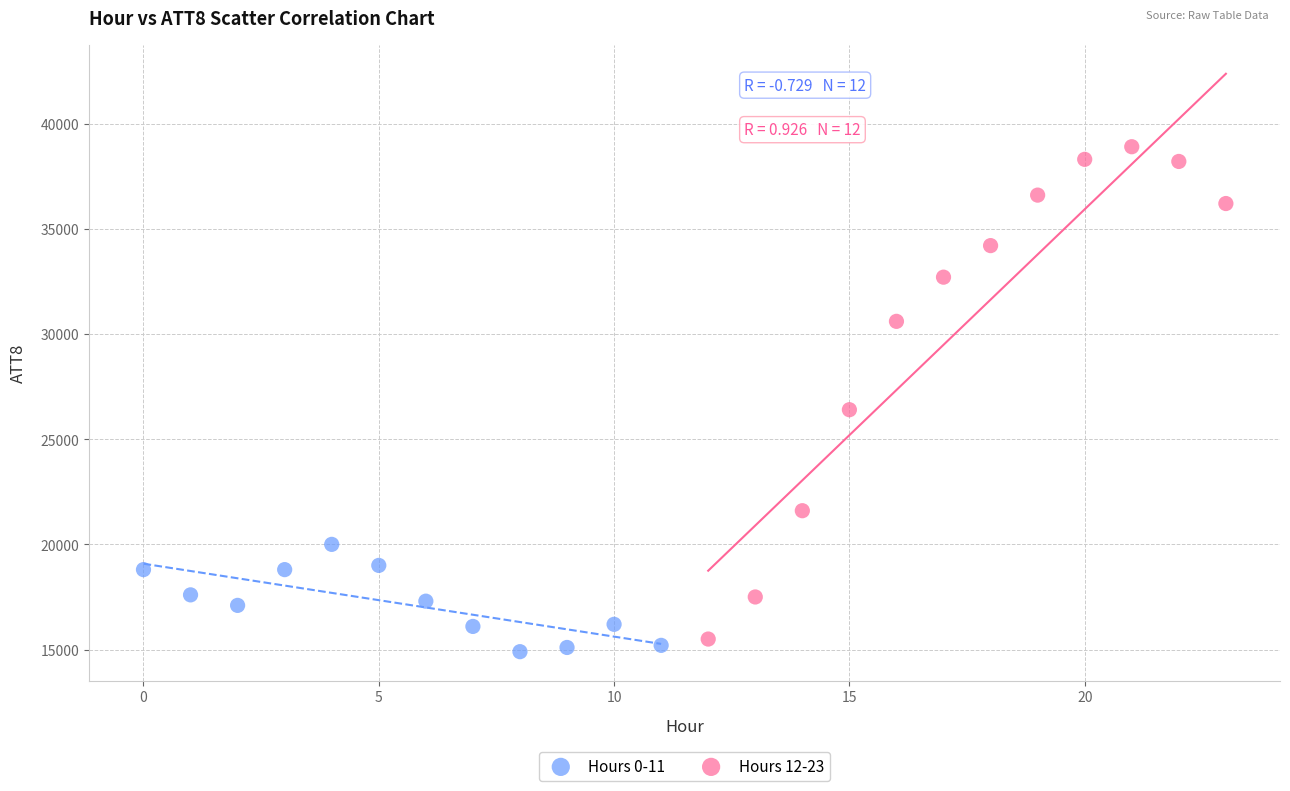

Which series reaches the minimum Y coordinate?

Hours 0-11